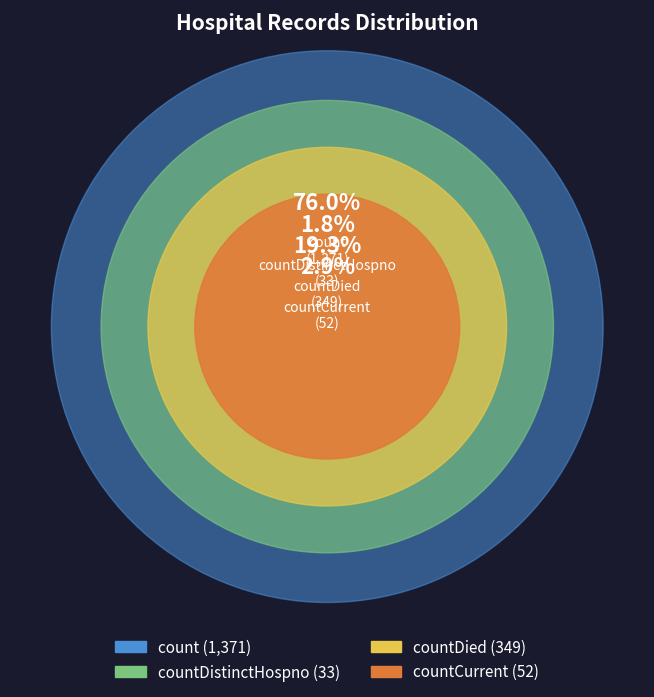

Which category has the smallest portion of the pie?

countDistinctHospno